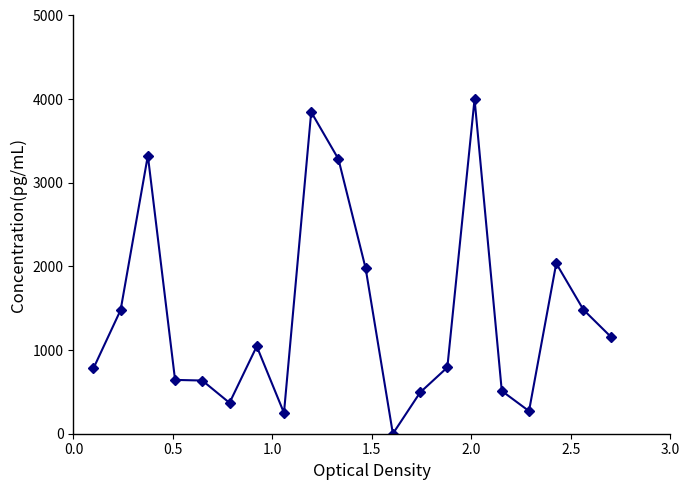

True or false: the data has more than 2 interior local peaks.

True